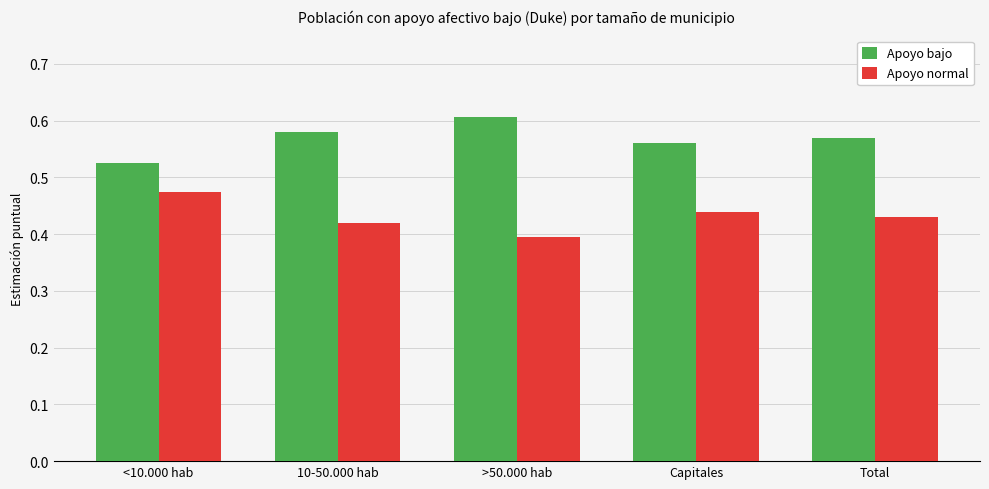

What position from the left is 10-50.000 hab?

2